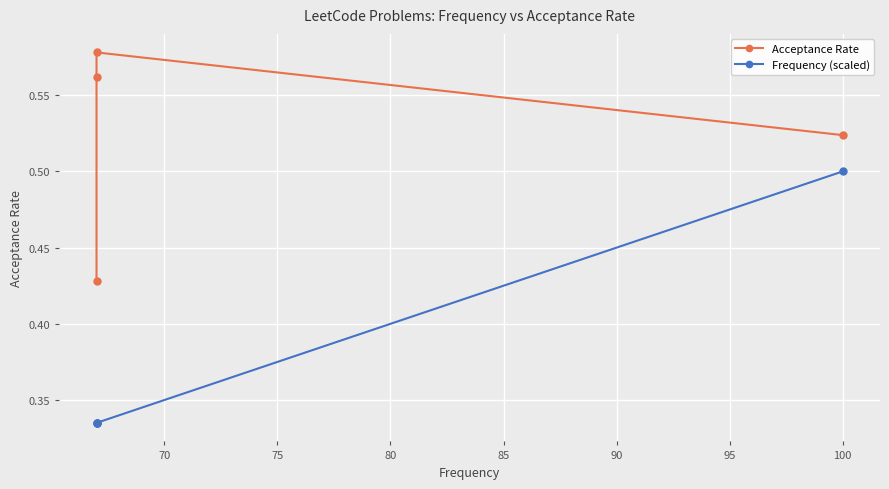

Rank the series by their average value, from lowest to highest.

Frequency (scaled), Acceptance Rate